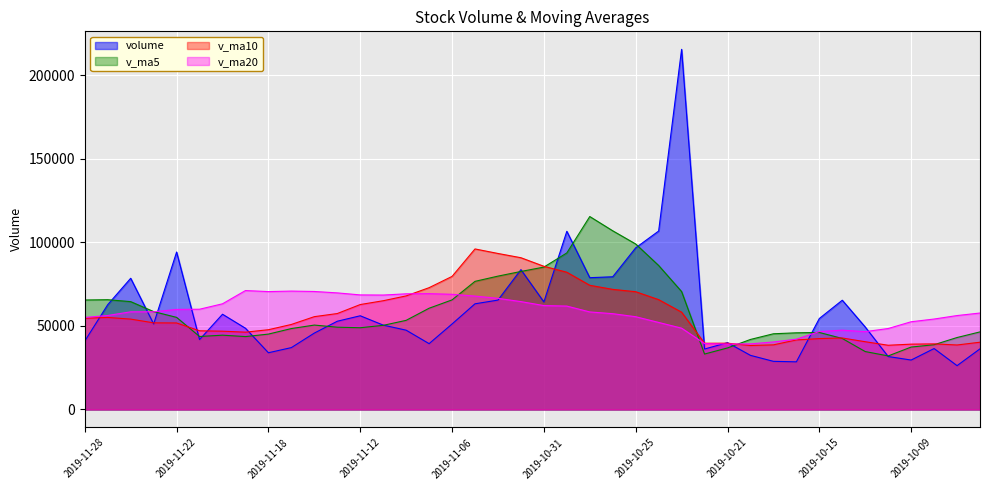

What is the label of the 25th point from the right?

2019-11-07